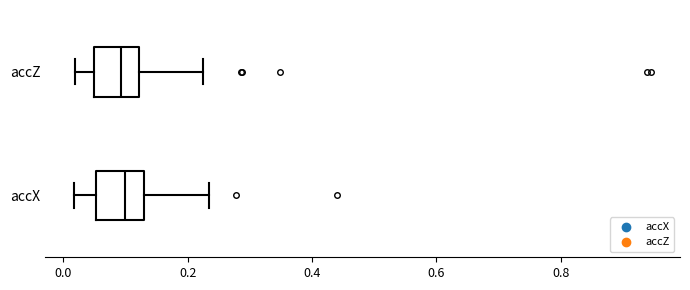

Reading bottom to top, transcribe this box plot: for each box, give where its median line is, the range the box spans, and where its two whiskers end, as read against the x-axis. The values are not printed on the chart, so give them approximately, as read against the axis.

accX: median 0.10, box 0.06 to 0.14, whiskers 0.02 to 0.24
accZ: median 0.10, box 0.06 to 0.12, whiskers 0.02 to 0.22